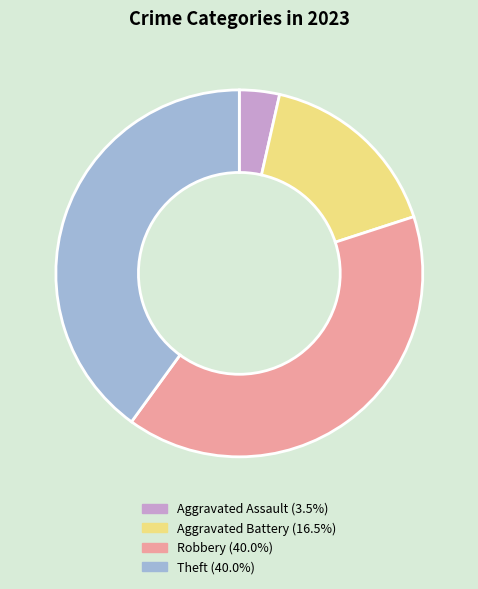

Does any single category account for the majority?

No